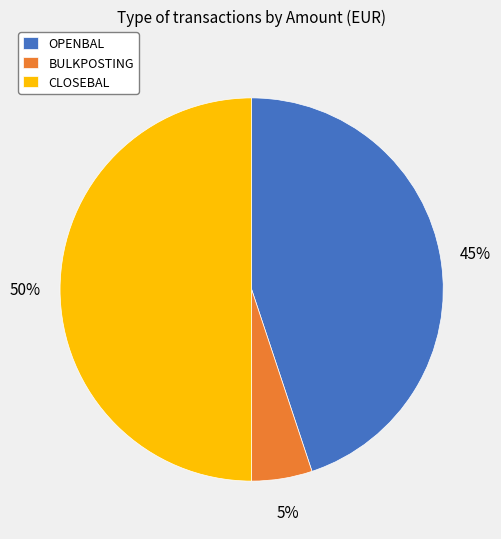

What percentage is the CLOSEBAL slice, to the nearest percent?

50%